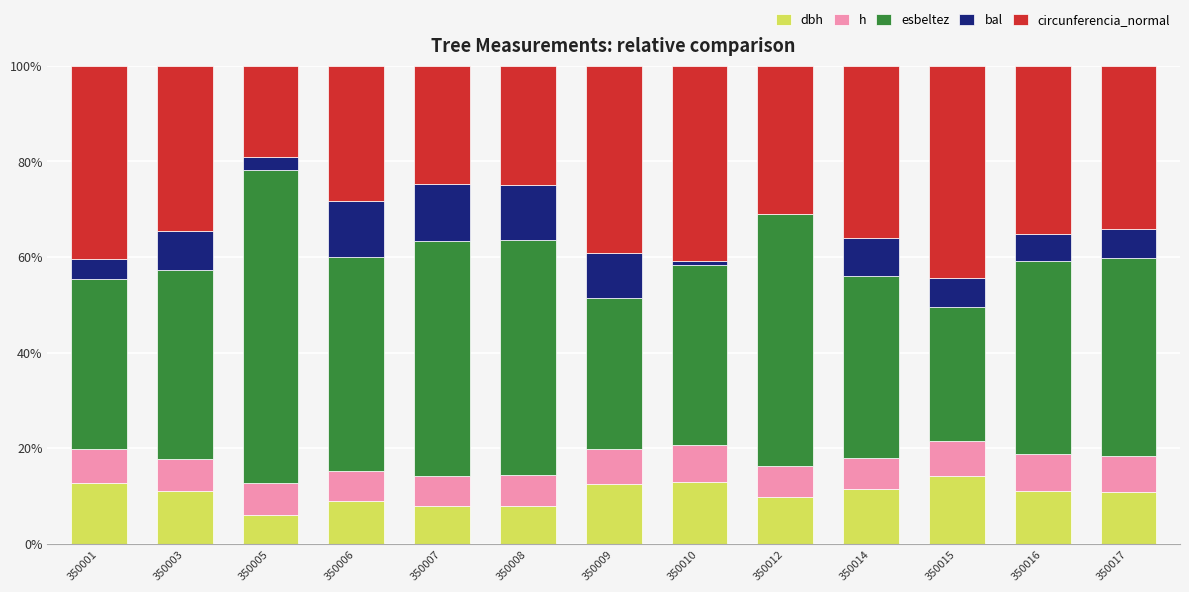

How many distinct data groups are displayed?

5